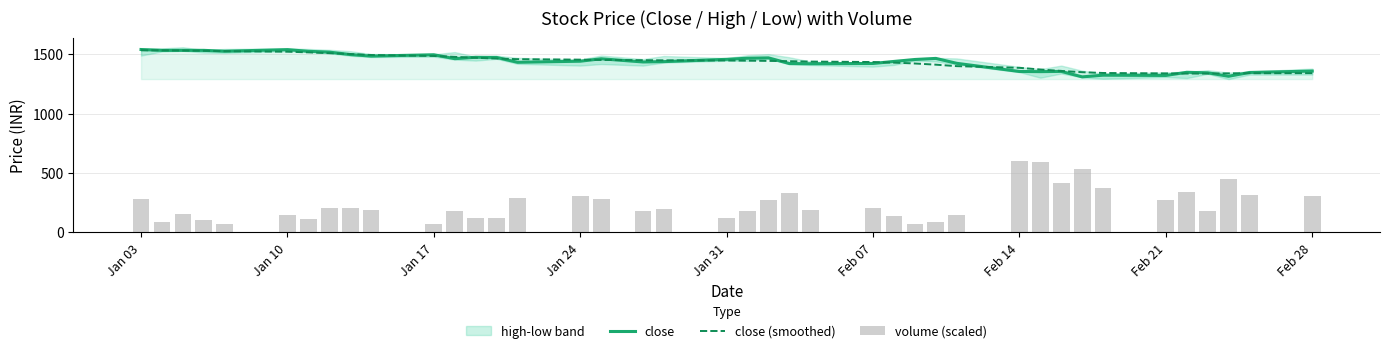

At which category is the sum across all series the highest?

Jan 03